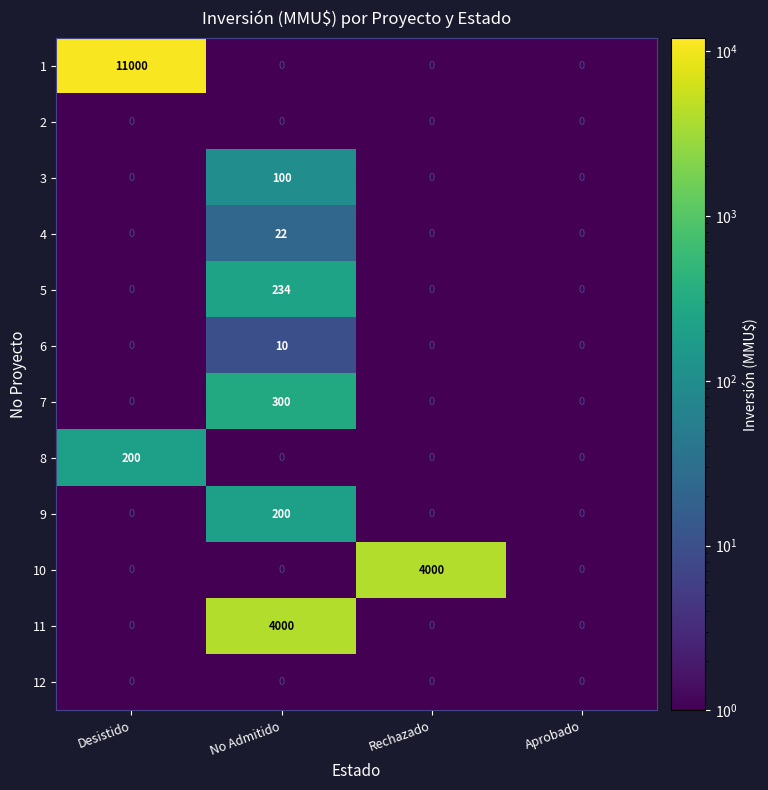

Which category has the highest value in the 5 series?

No Admitido